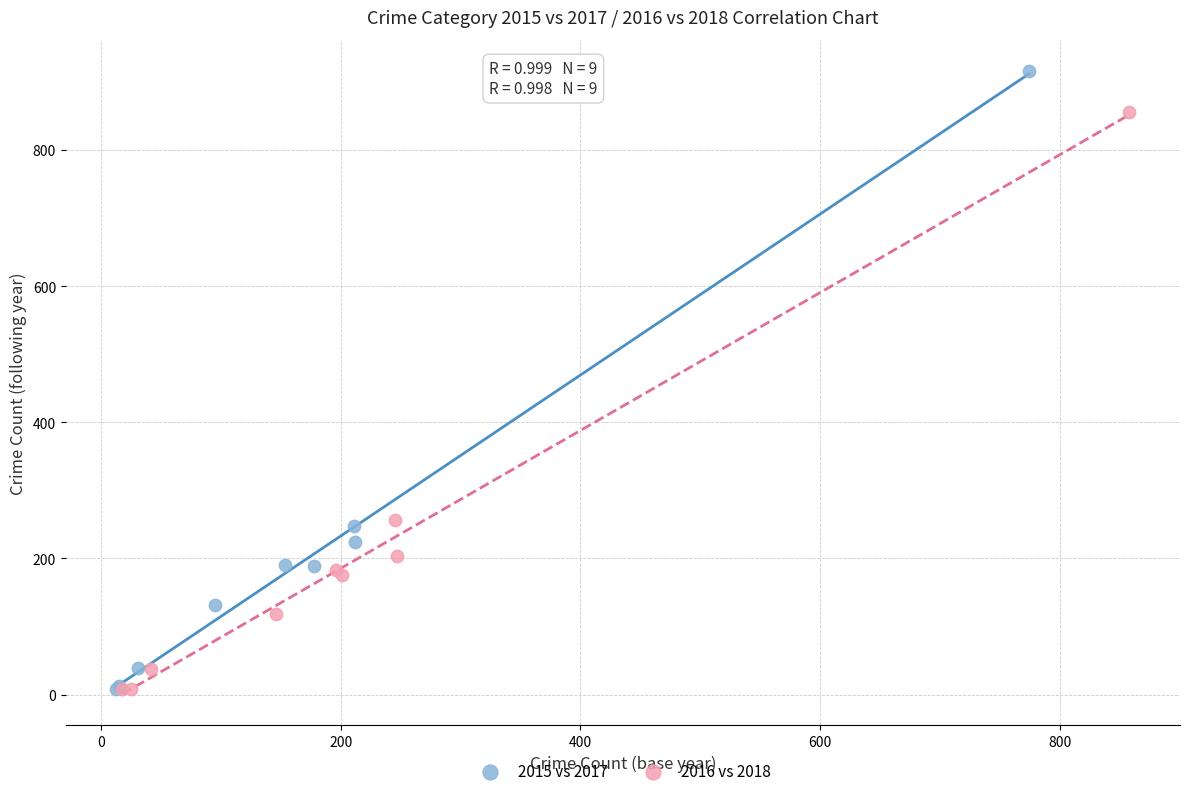

Which series contains the highest Y value?

2015 vs 2017